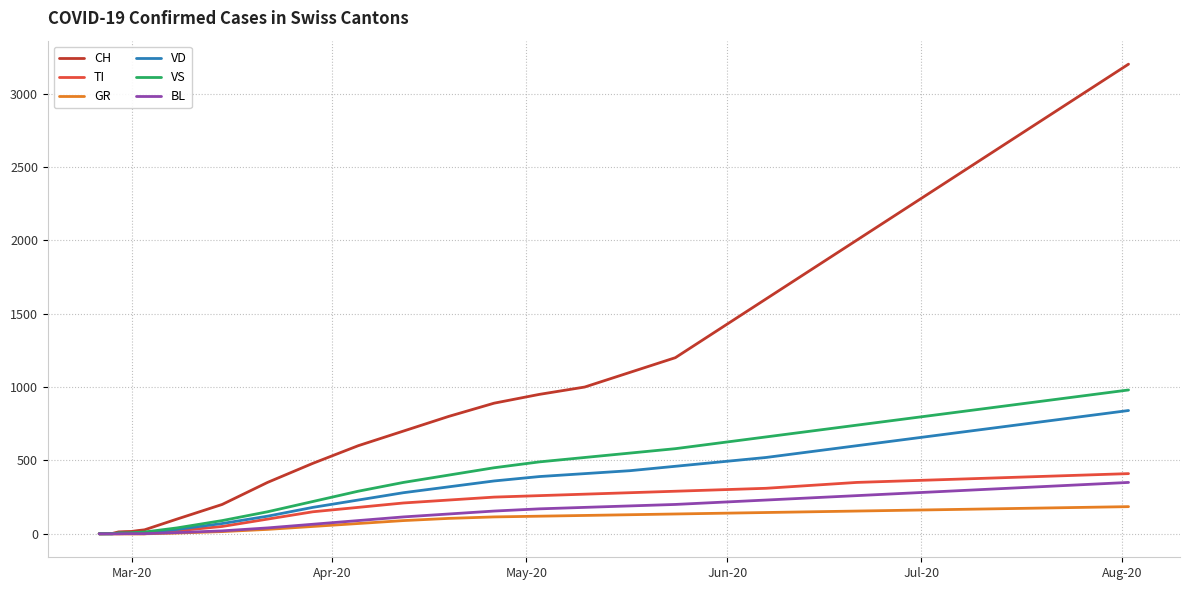

What is the greatest value displayed?

3200